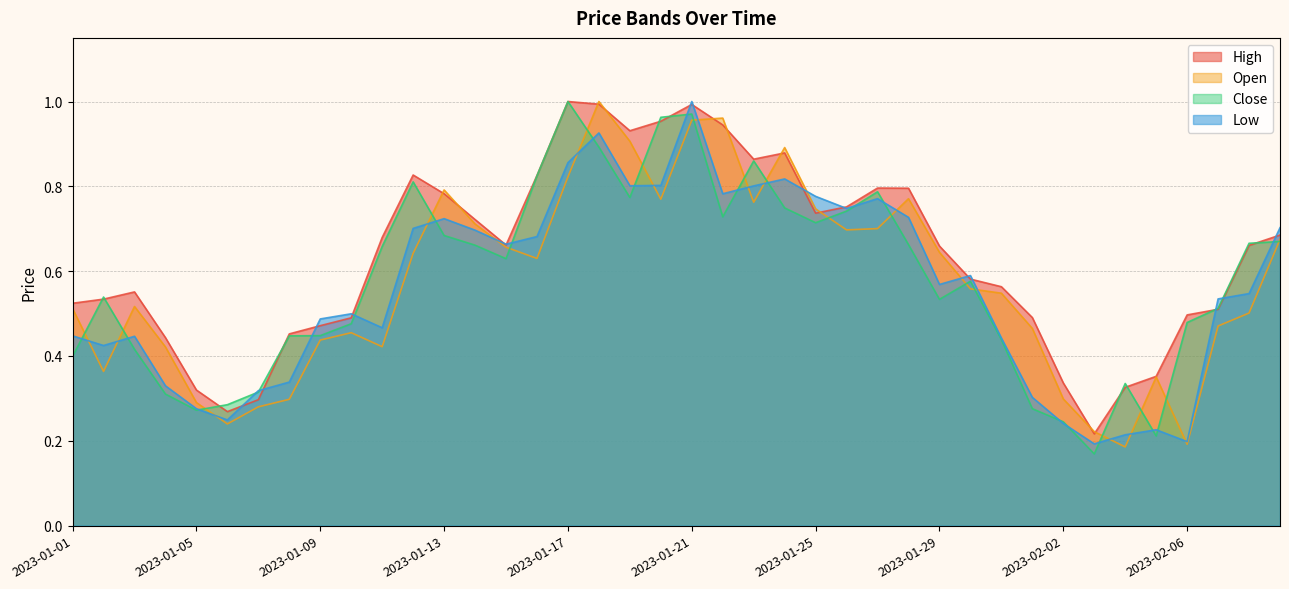

Between 2023-01-07 and 2023-01-12, which is larger?

2023-01-12